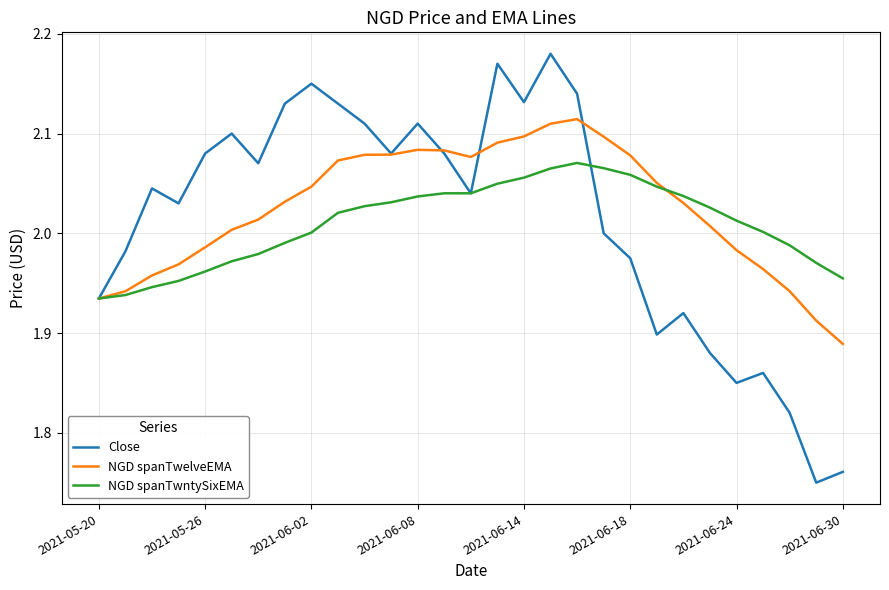

True or false: NGD spanTwelveEMA has more than 1 points higher than both neighbors.

True